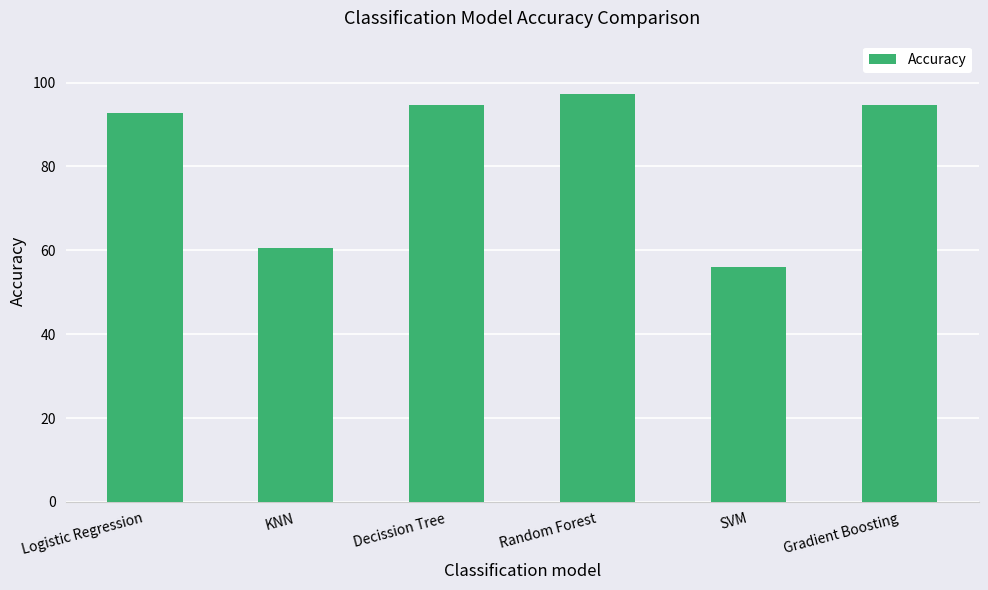

Count the number of values greater than 94.

3